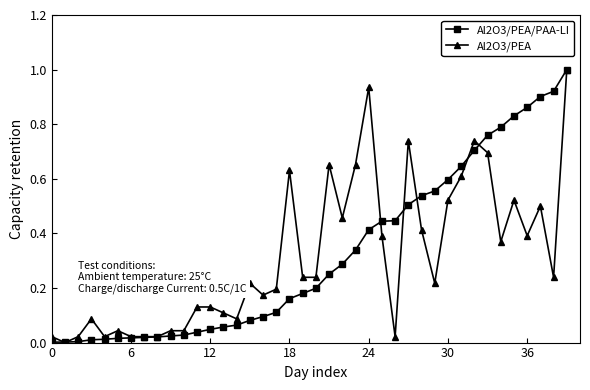

Does the chart display data point markers on the line(s)?

Yes